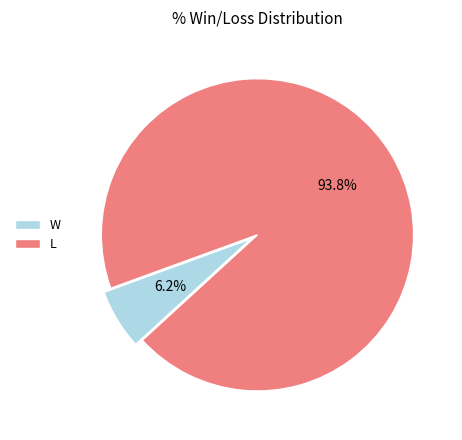

Rank the categories by value from highest to lowest.

L, W